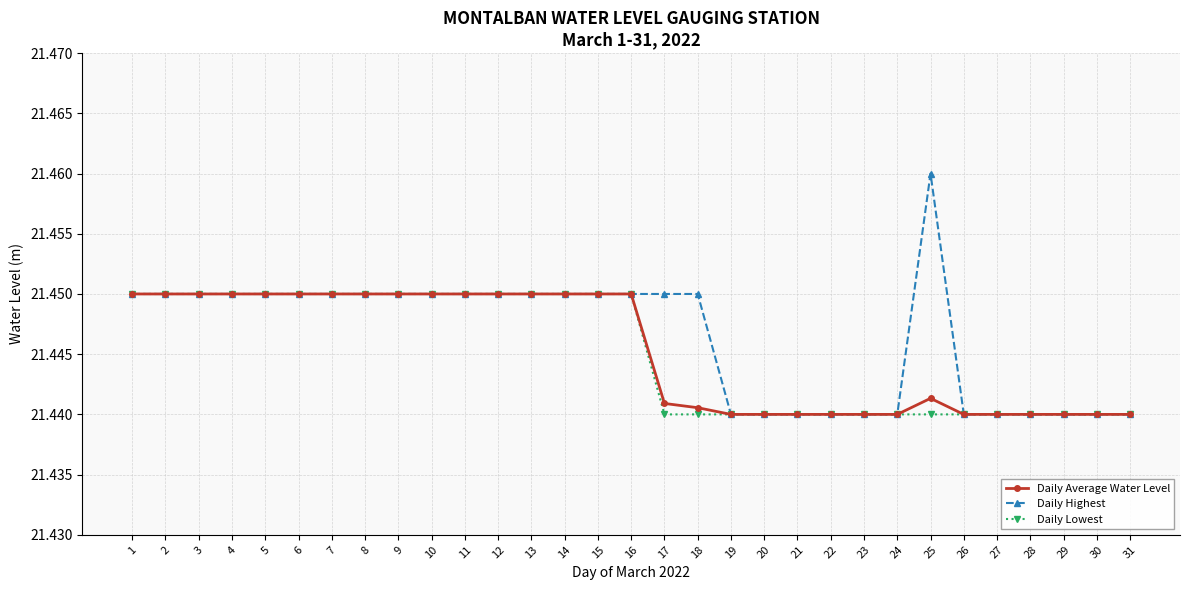

Count the Daily Average Water Level values in the range 21 to 22.

31